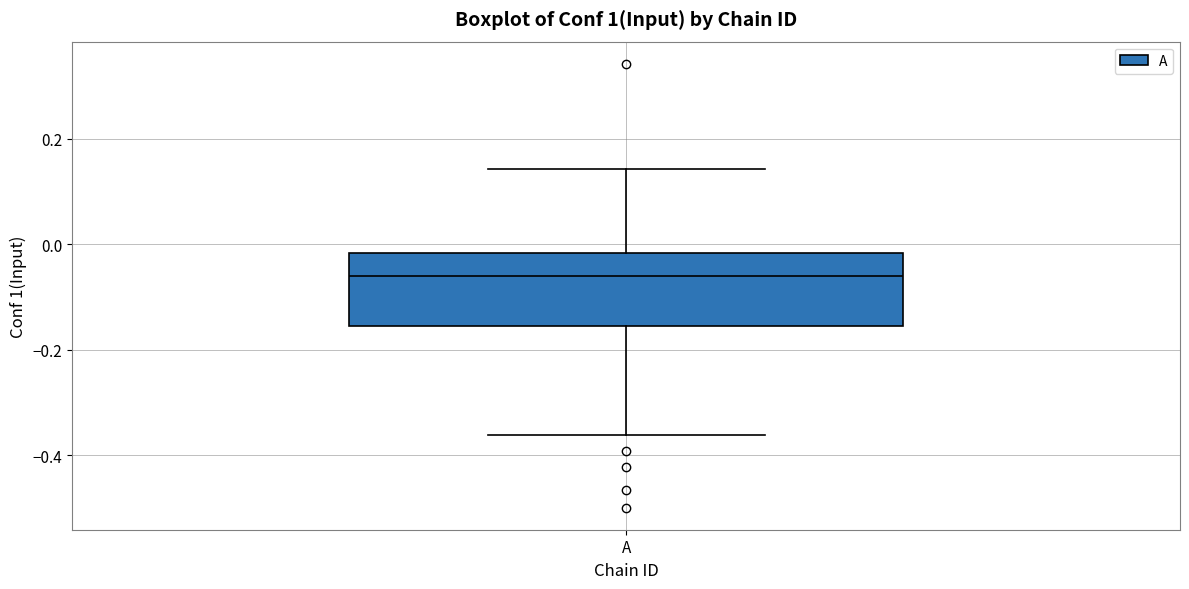

Transcribe this box plot: give where the median line is, the range the box spans, and where the two whiskers end, as read against the y-axis. The values are not printed on the chart, so give them approximately, as read against the axis.

median -0.06, box -0.16 to -0.02, whiskers -0.36 to 0.14